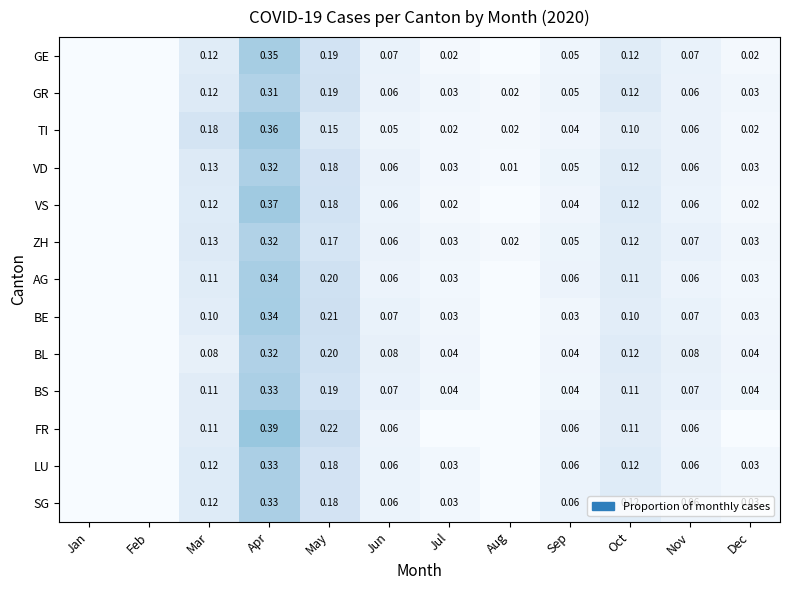

Is the value of SG at Mar greater than the value of VD at Sep?

Yes